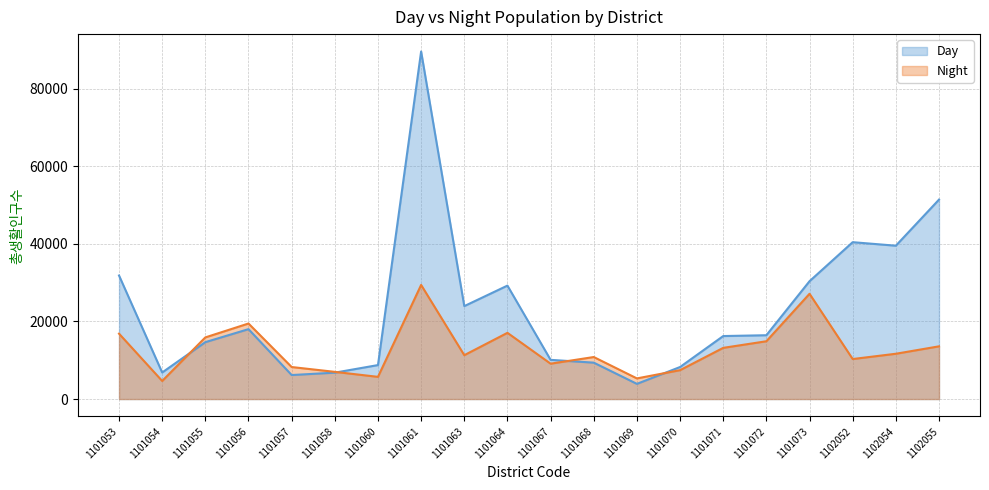

How many intersections are there between Day and Night?

4